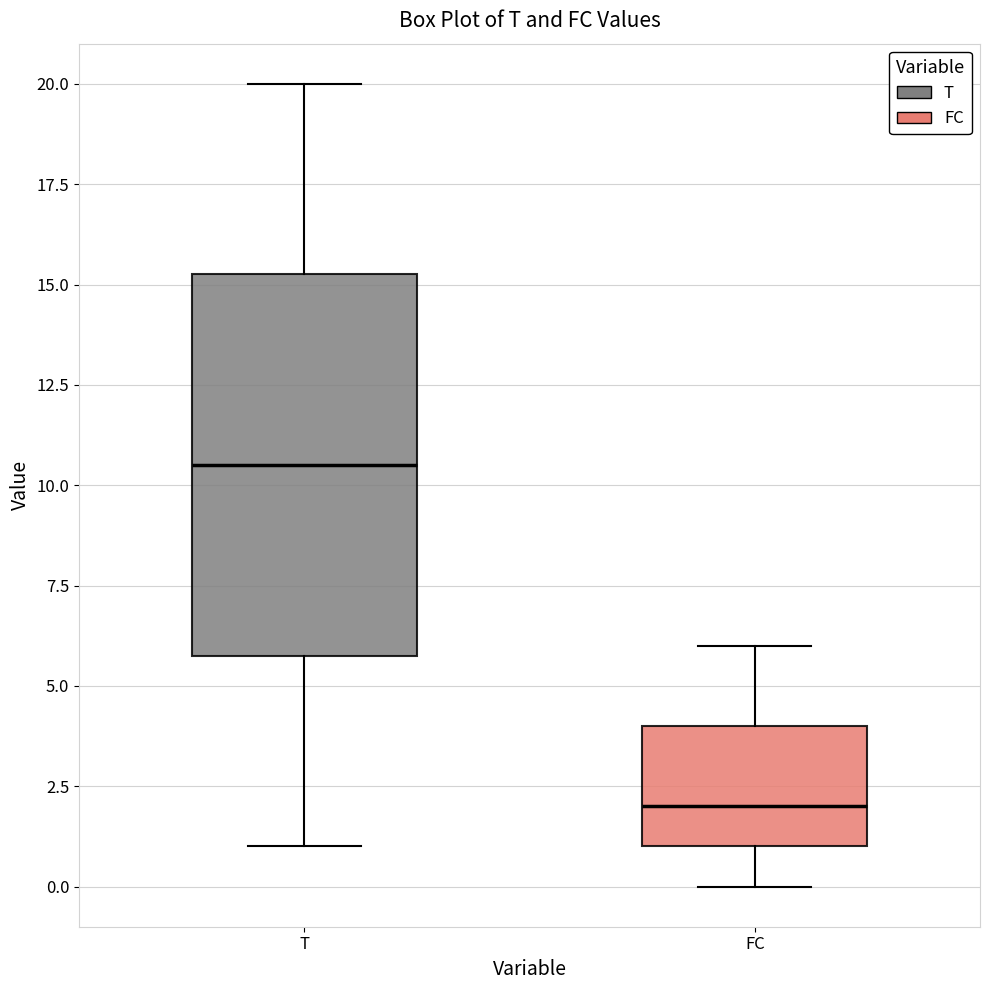

Where does the upper whisker of the box for T end on the y-axis? The values are not printed on the chart, so give them approximately, as read against the axis.

20.0